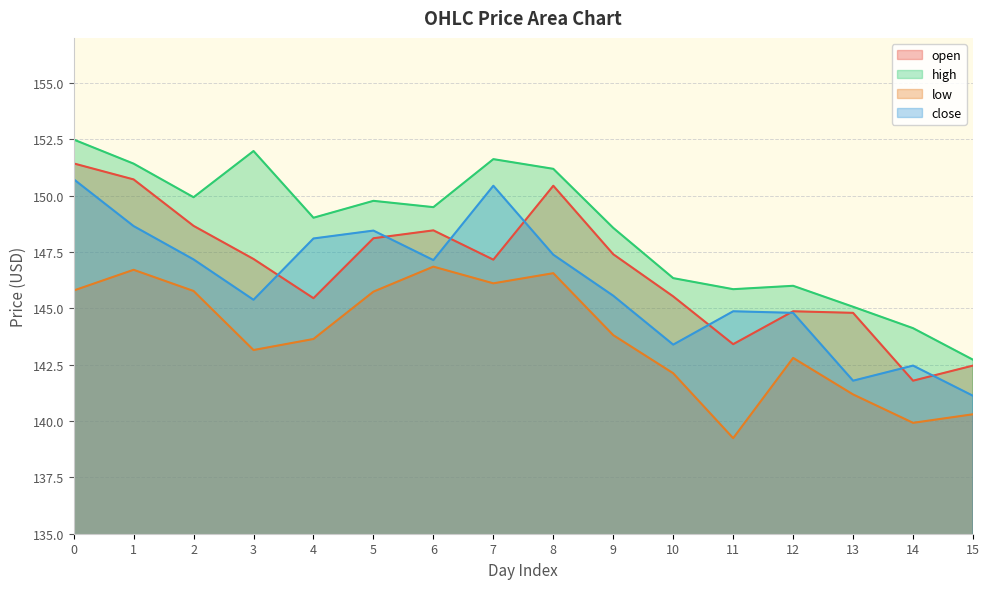

Does the chart display data point markers on the line(s)?

No